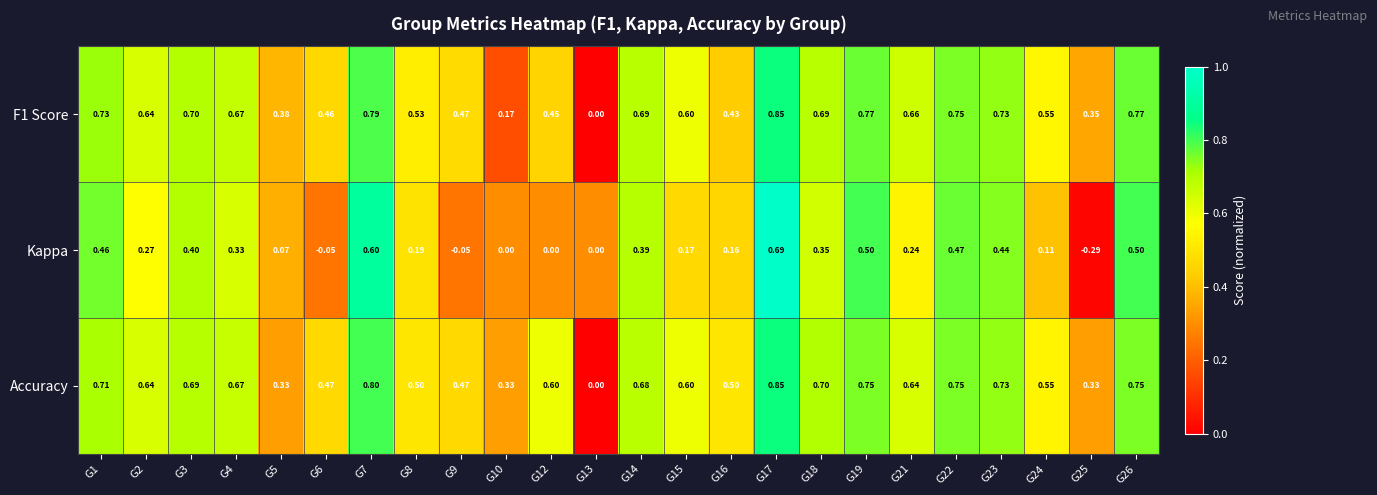

Which series has the widest spread of values?

Kappa